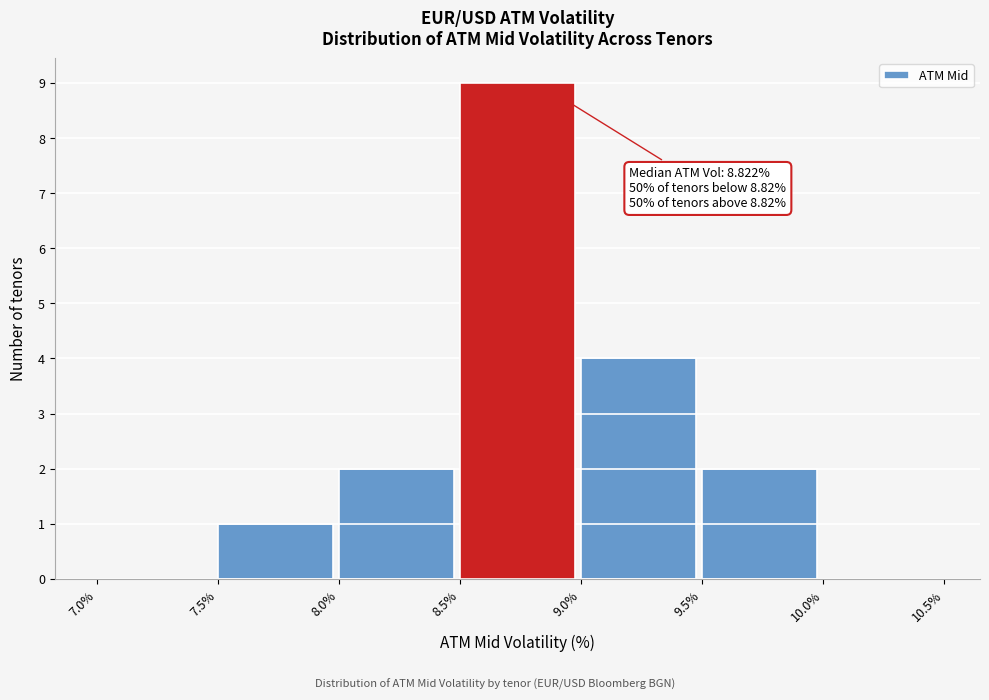

Over which range of the x-axis is the bar tallest?

8.5% to 9.0%